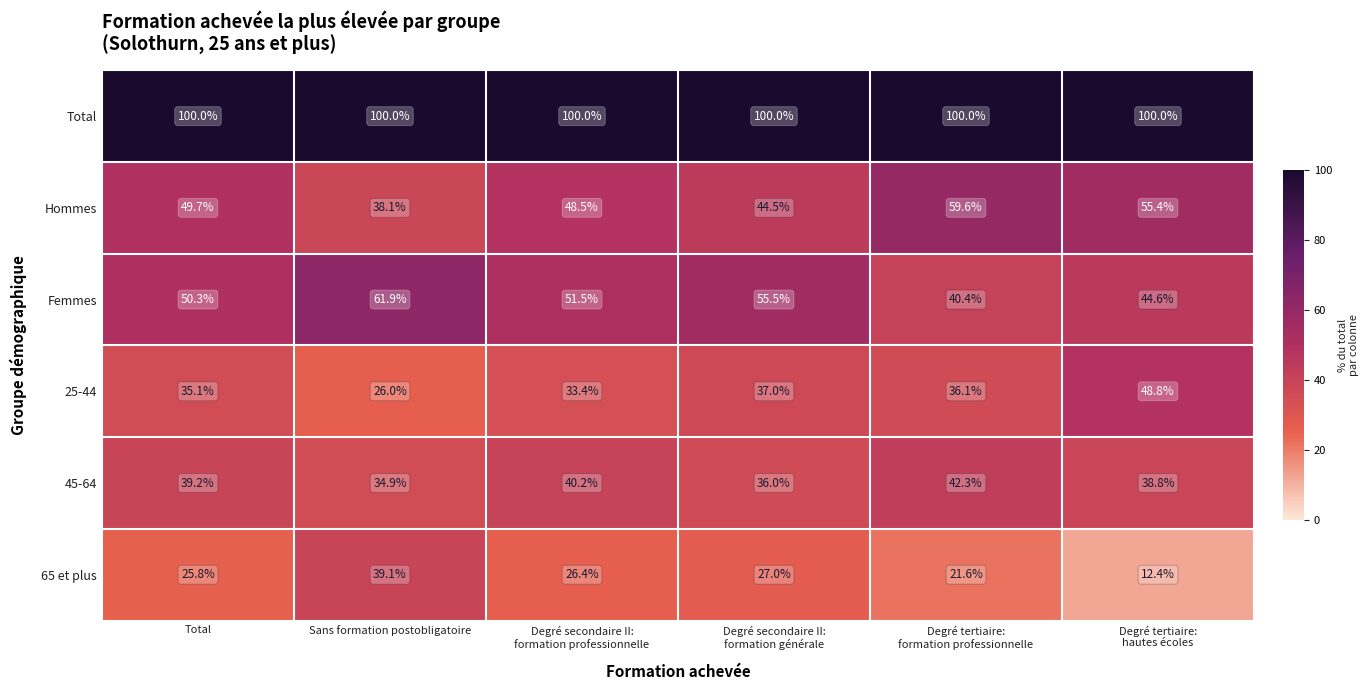

What is the minimum value for 45-64?

34.9